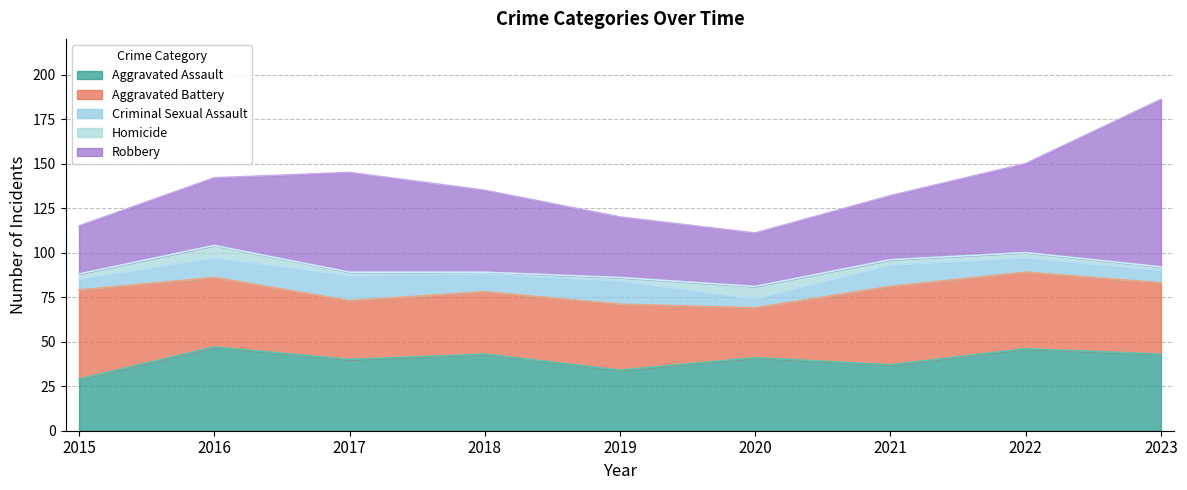

Does the chart display data point markers on the line(s)?

No